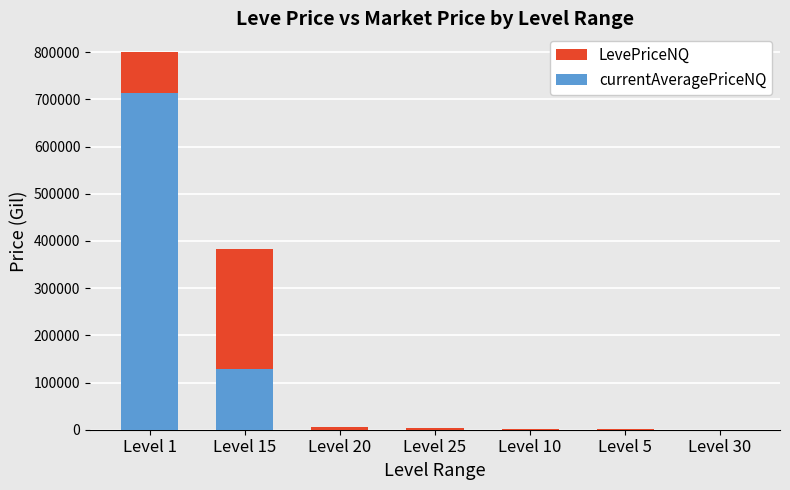

True or false: LevePriceNQ has a value of 1324805.7 at Level 1.

False